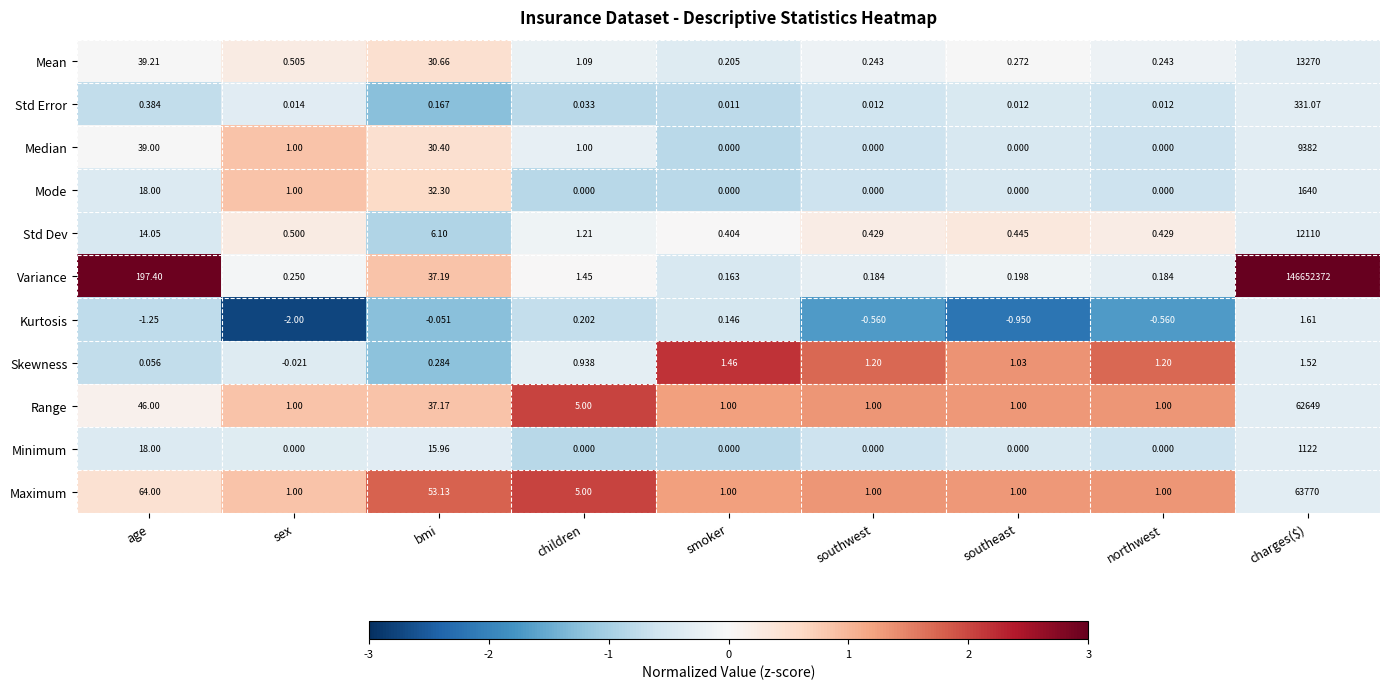

Count the number of data series in this chart.

11